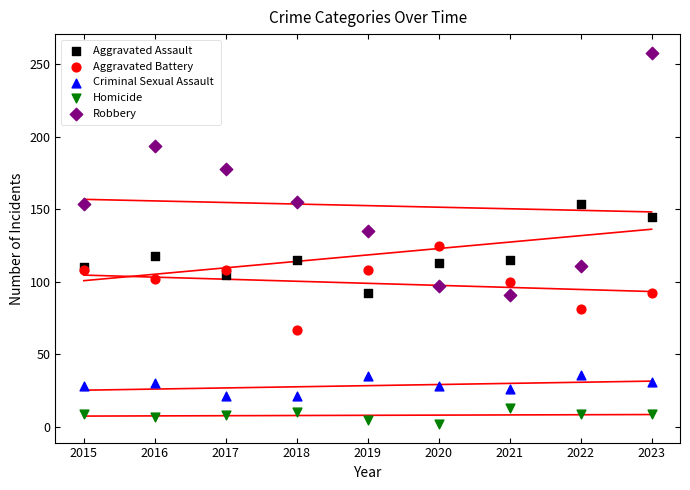

Which series reaches the minimum Y coordinate?

Homicide